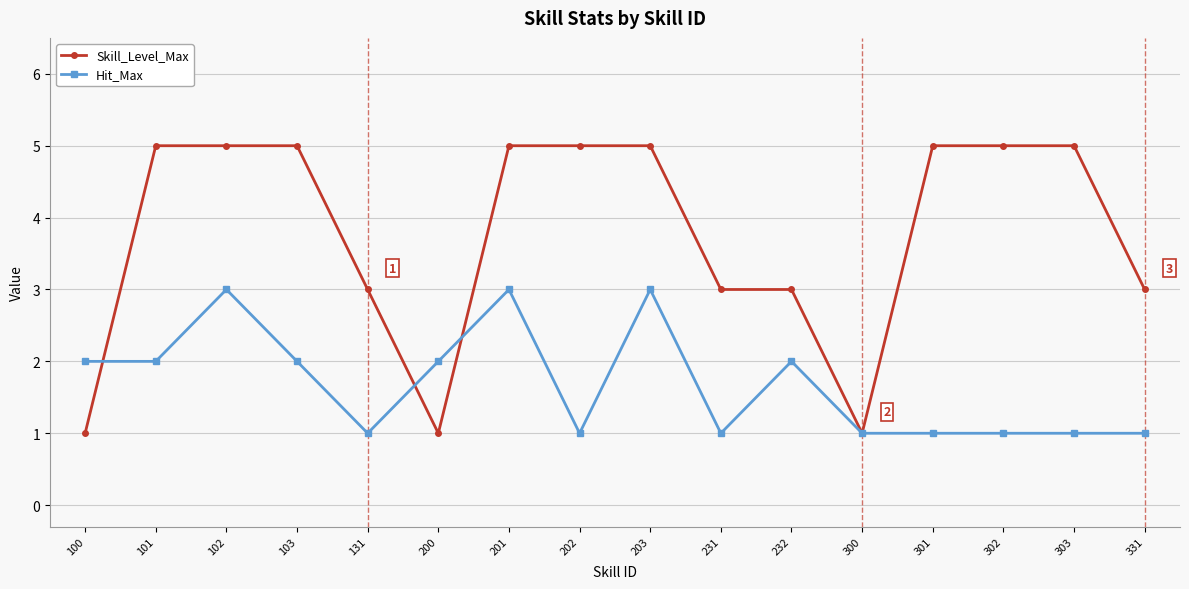

How many Hit_Max values are between 1 and 2?

13